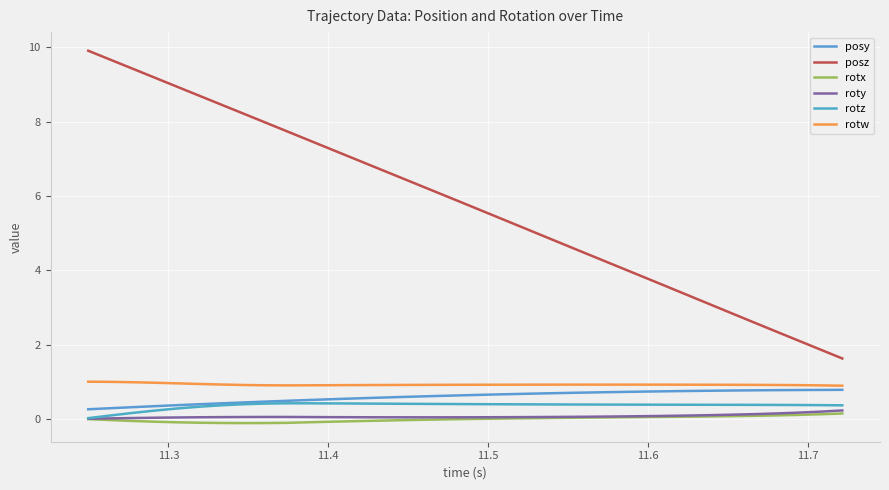

True or false: posy and rotz intersect in this chart.

False